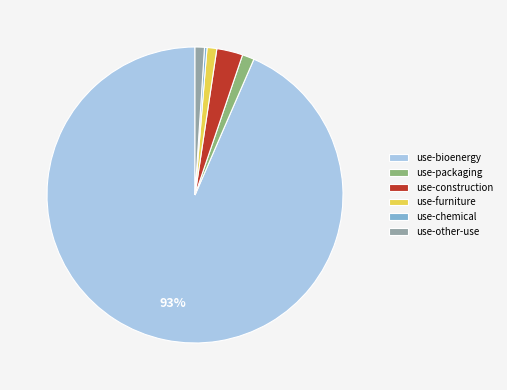

To the nearest percent, what percentage of the pie is use-other-use?

1%